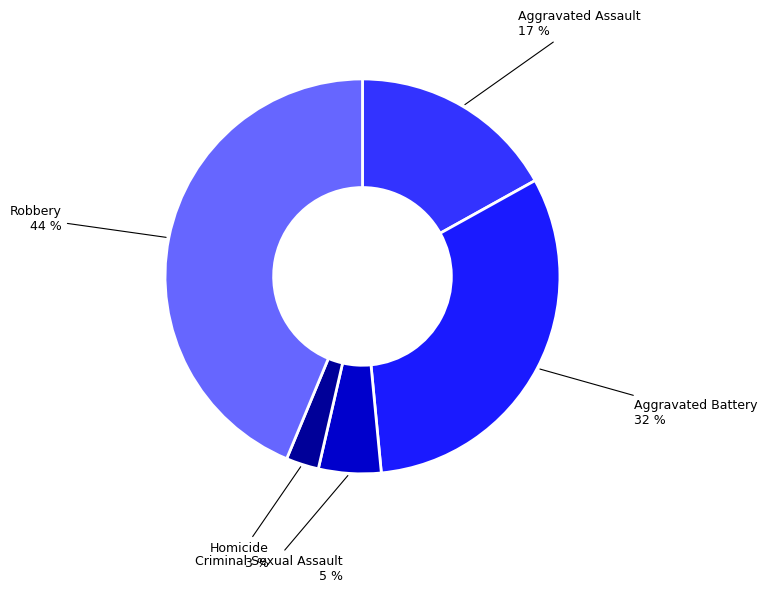

Rank the categories by value from highest to lowest.

Robbery, Aggravated Battery, Aggravated Assault, Criminal Sexual Assault, Homicide